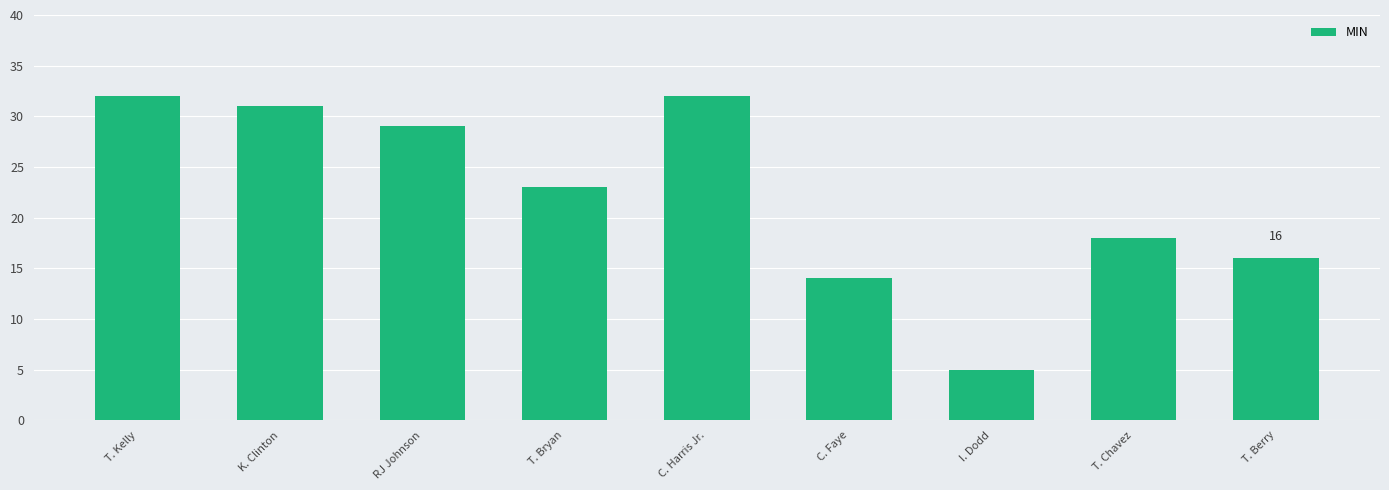

Reading left to right, extract all data points from this chart.

T. Kelly=32	K. Clinton=31	RJ Johnson=29	T. Bryan=23	C. Harris Jr.=32	C. Faye=14	I. Dodd=5	T. Chavez=18	T. Berry=16